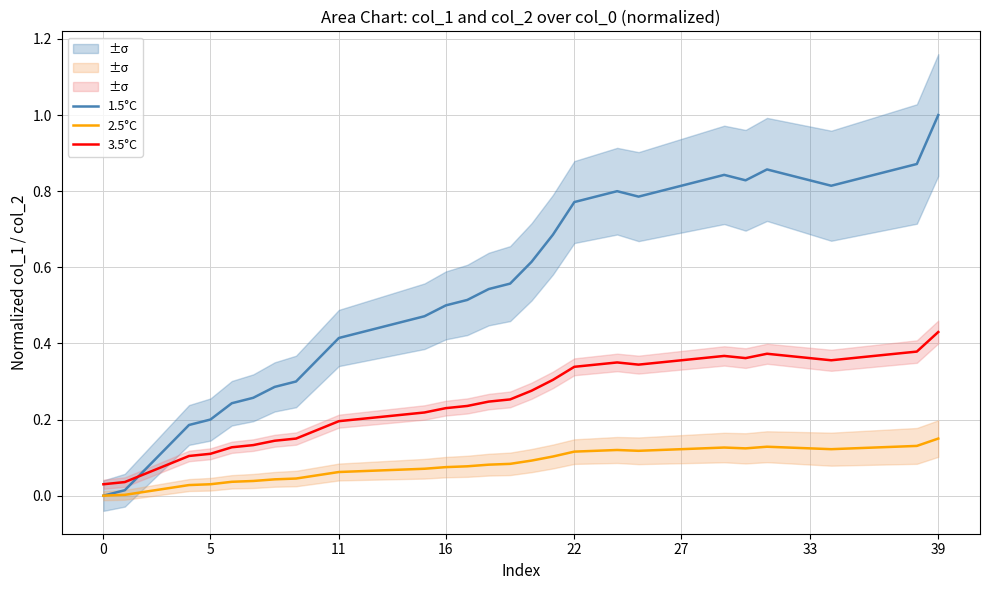

What is the difference between the highest and lowest values at 13?

0.4